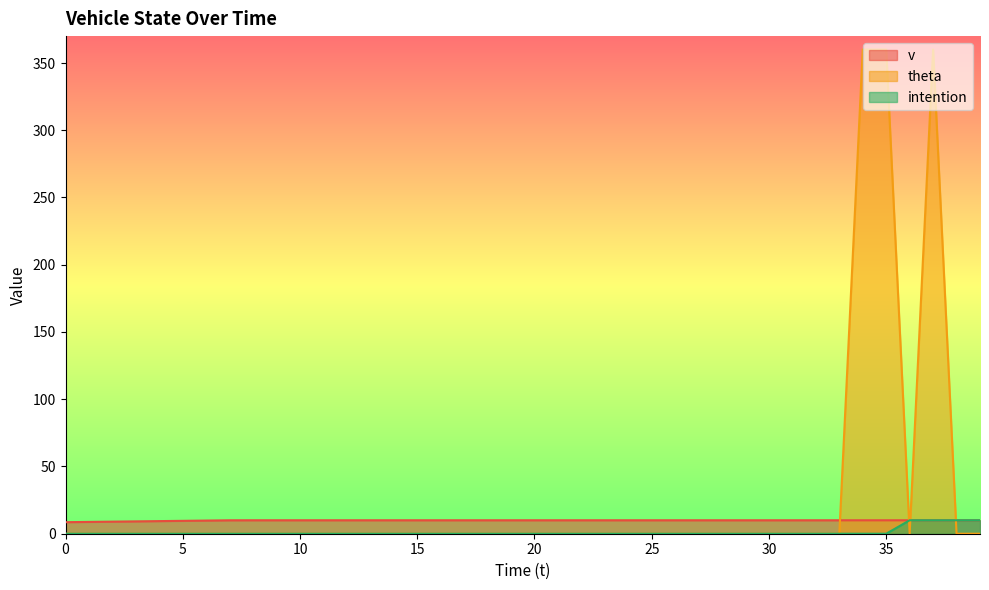

Count the intention values in the range 0 to 1.

36